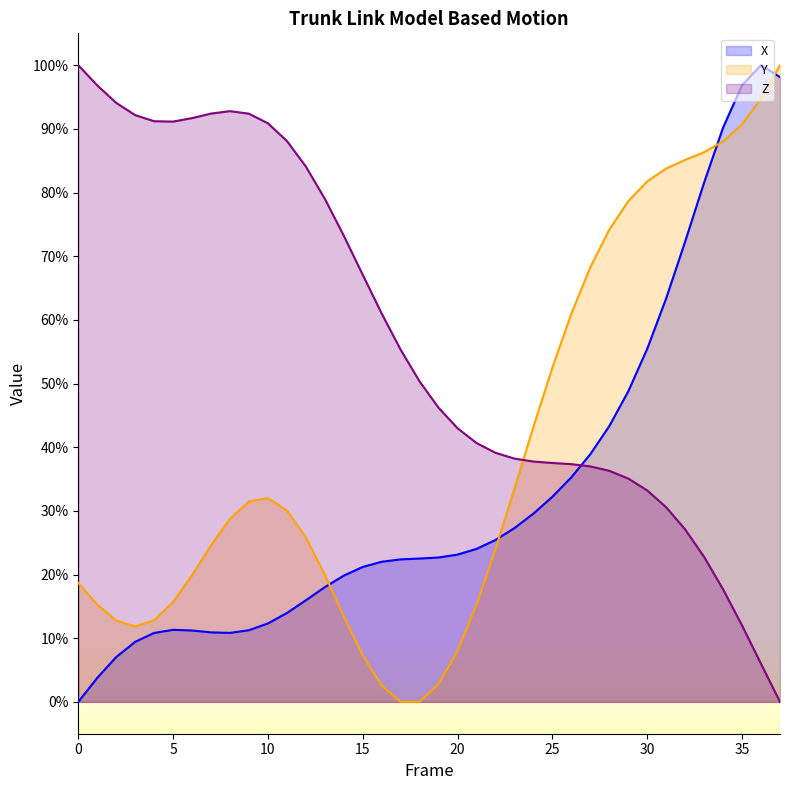

Which series ends up on top after the final intersection of Y and X?

Y